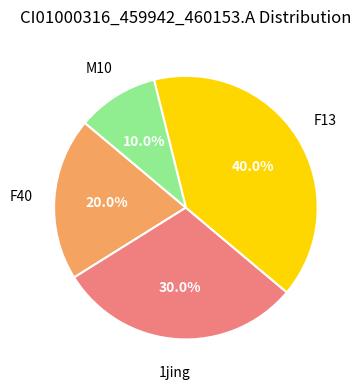

Is there a majority slice in this chart?

No